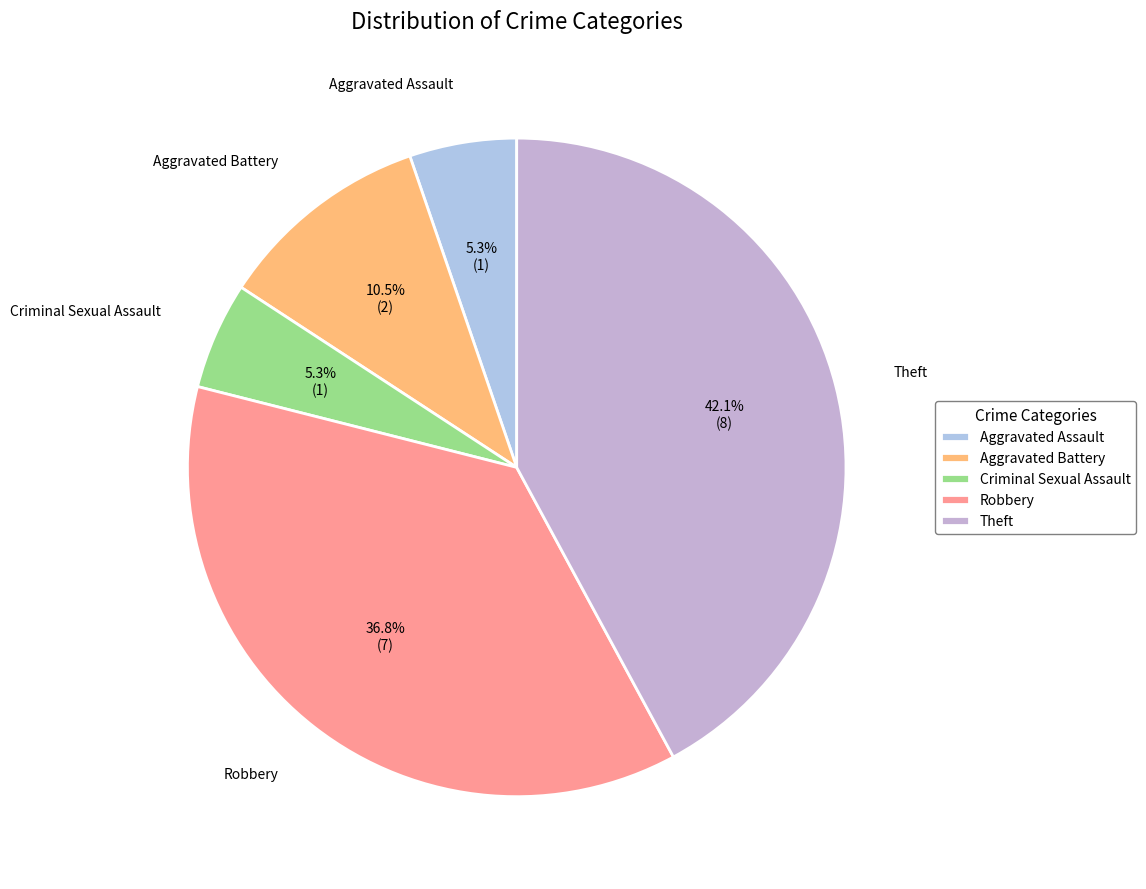

To the nearest percent, what is the average slice percentage?

20%